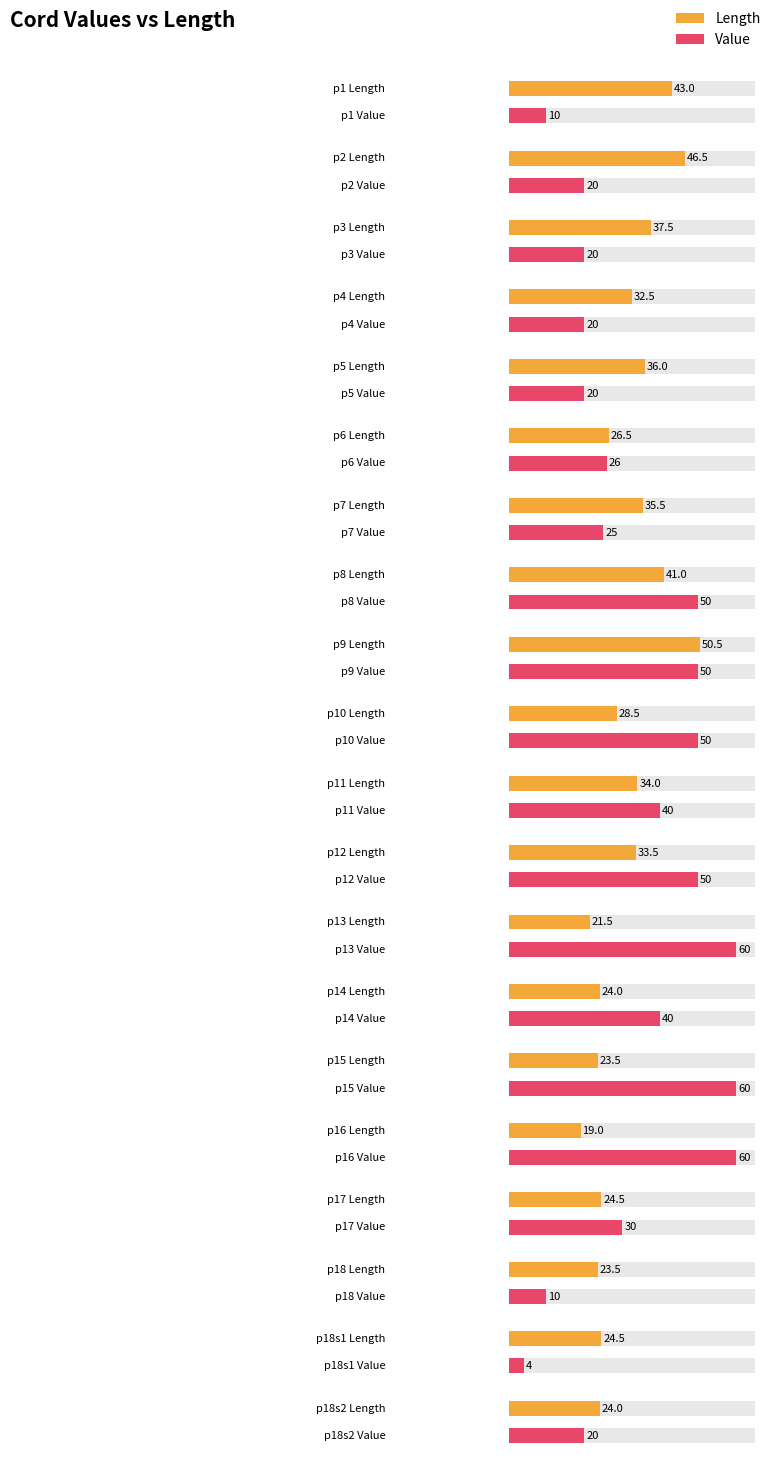

What is the value of the Length bar at the 19th from the left?

24.5